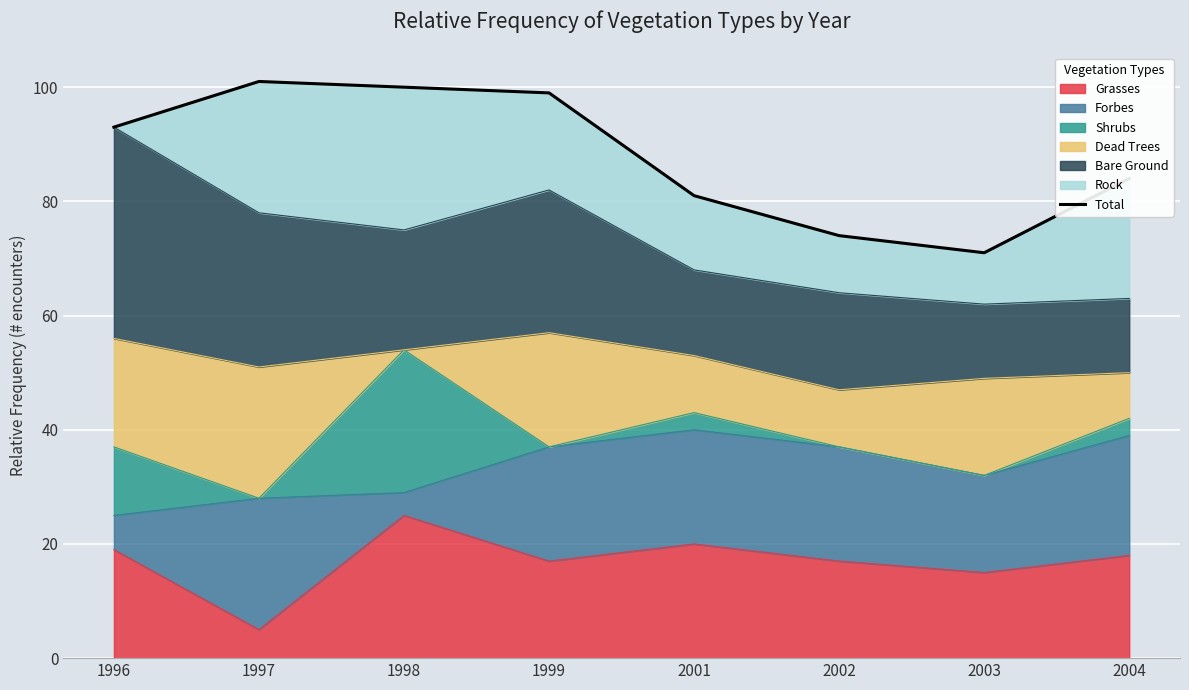

Is it true that the value at 1996 is 93?

True